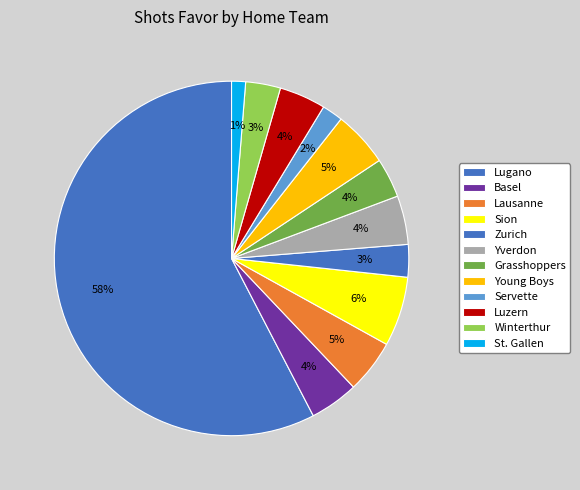

How many slices are in this pie chart?

12